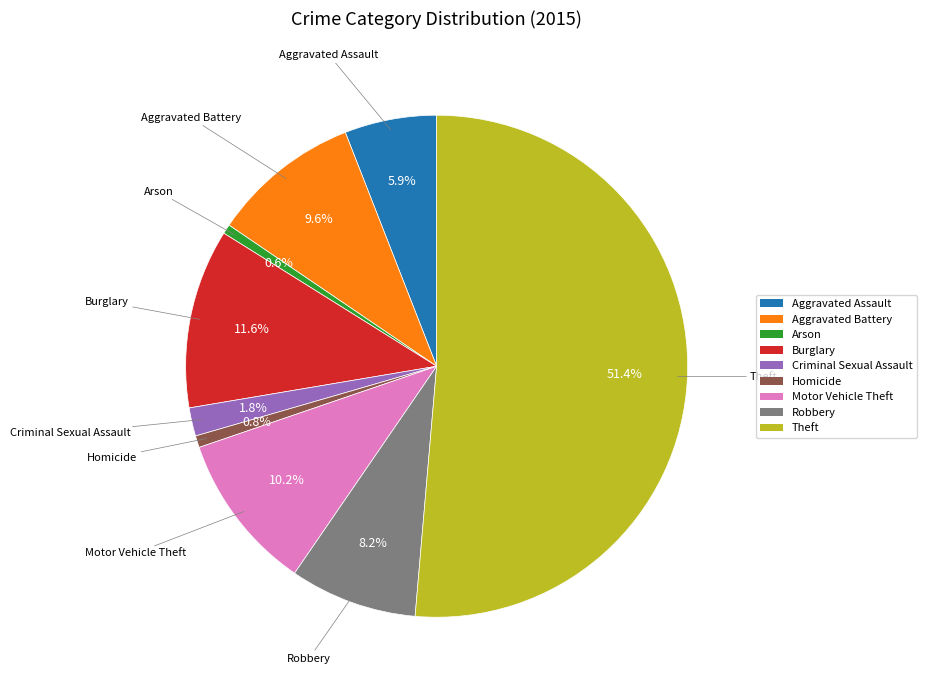

Does any single category account for the majority?

Yes